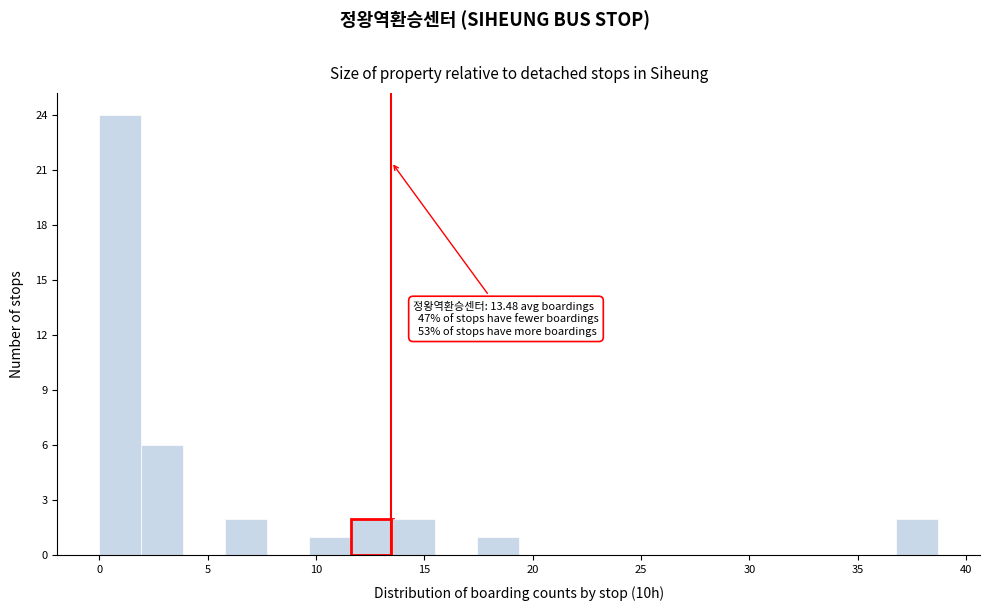

Around what value on the x-axis is the tallest bar? Give the approximate position of its centre, as read against the axis.

1.0